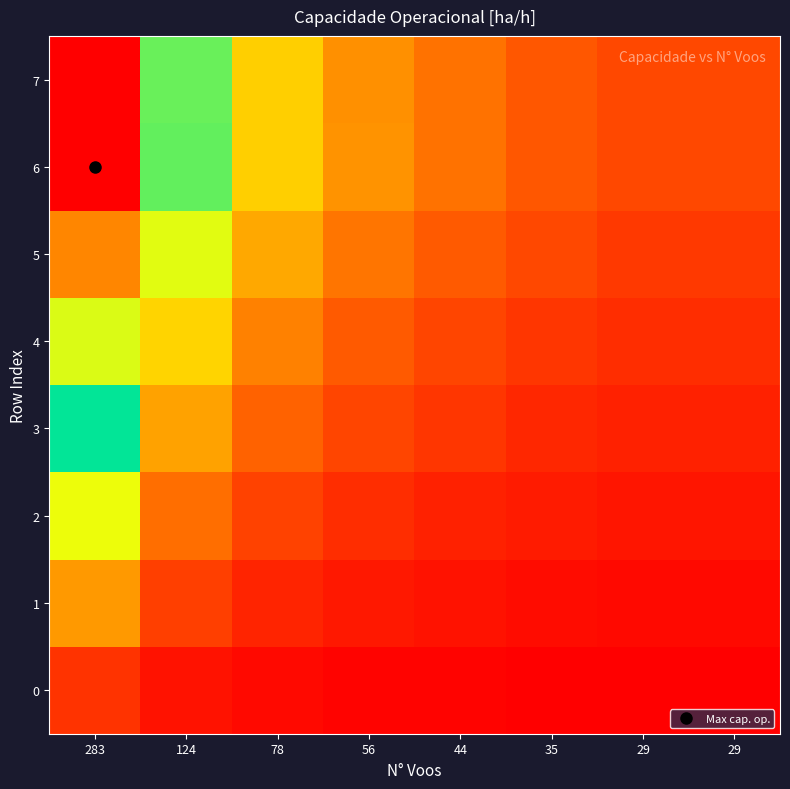

List the series in order of their peak value, highest first.

6, 7, 5, 4, 3, 2, 1, 0